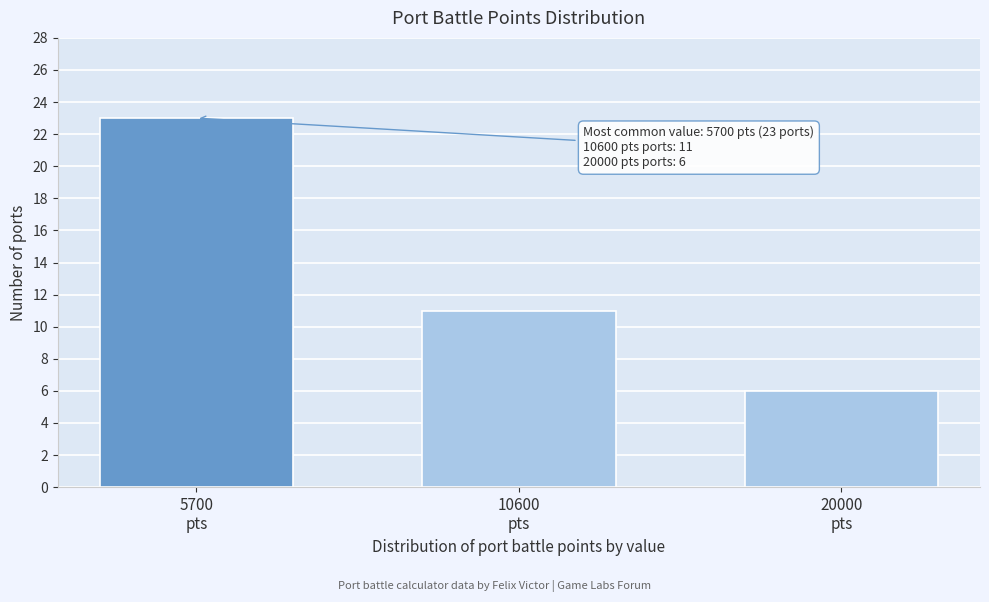

Reading left to right, list all the values displayed in this chart.

23	11	6